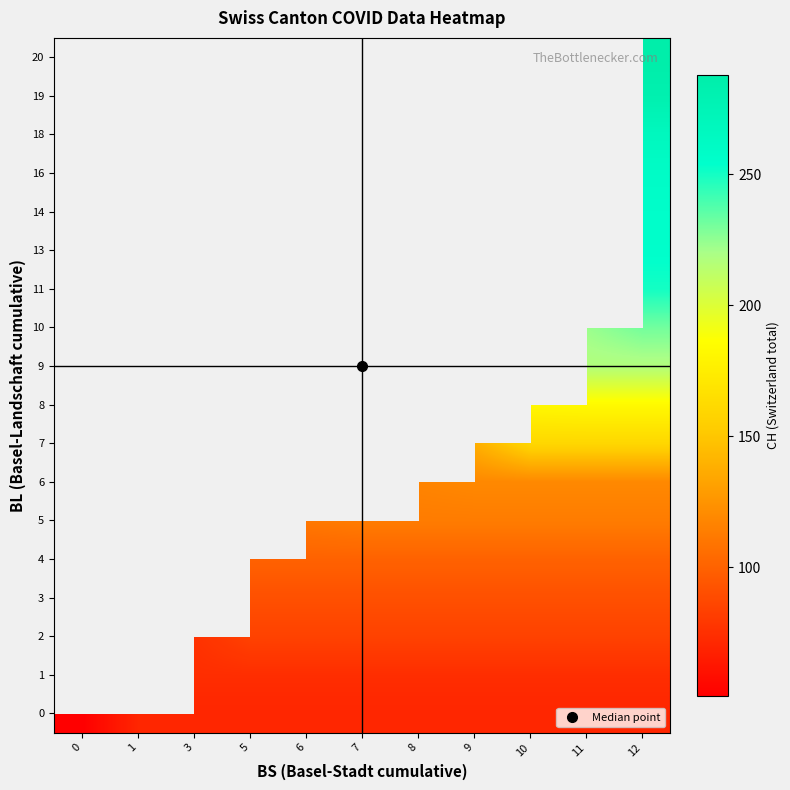

What is the minimum value shown in the chart?

51.0